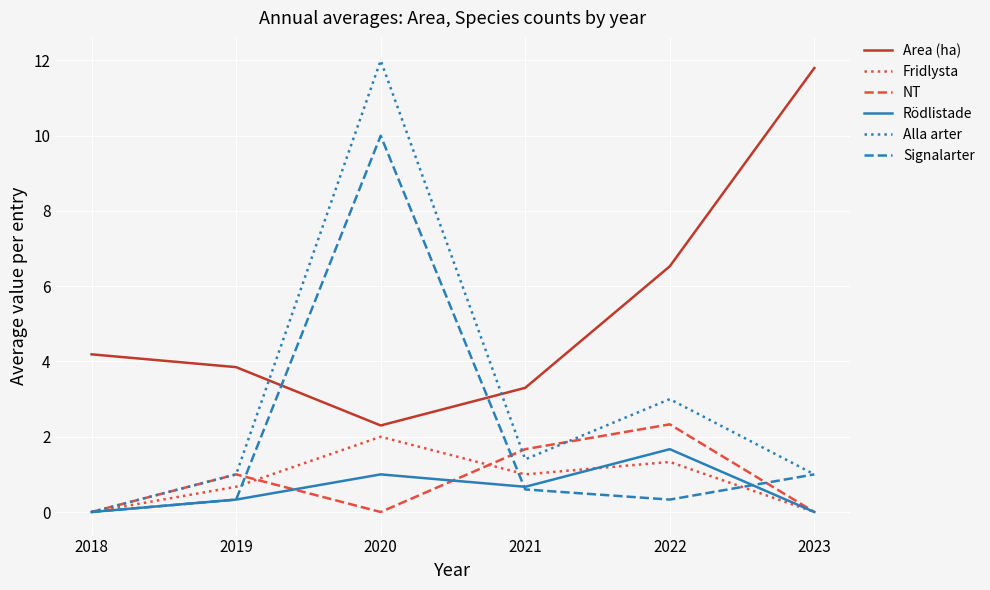

True or false: Area (ha) and Signalarter intersect in this chart.

True